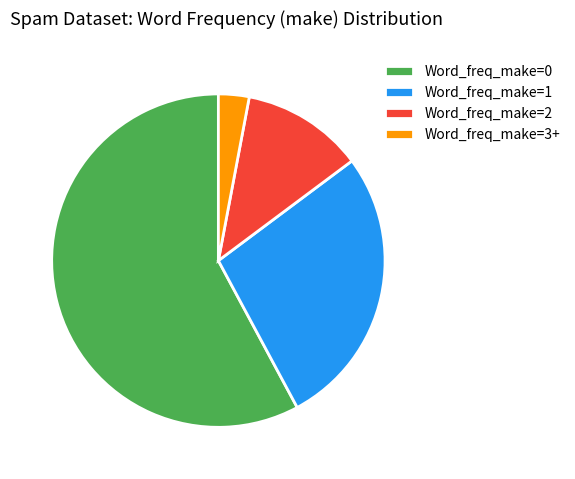

Combined, do Word_freq_make=3+ and Word_freq_make=0 account for over 50%?

Yes